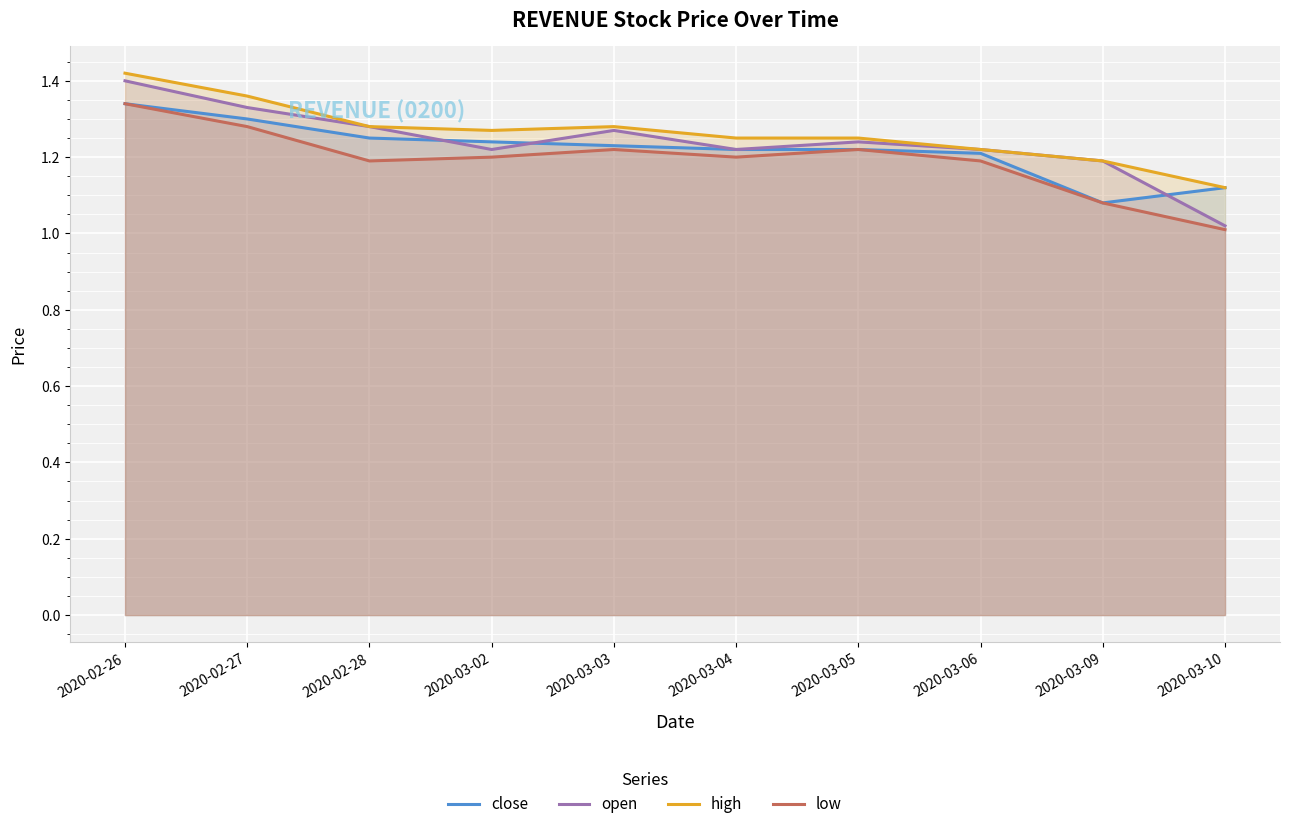

Which series has the largest range (max minus min)?

open